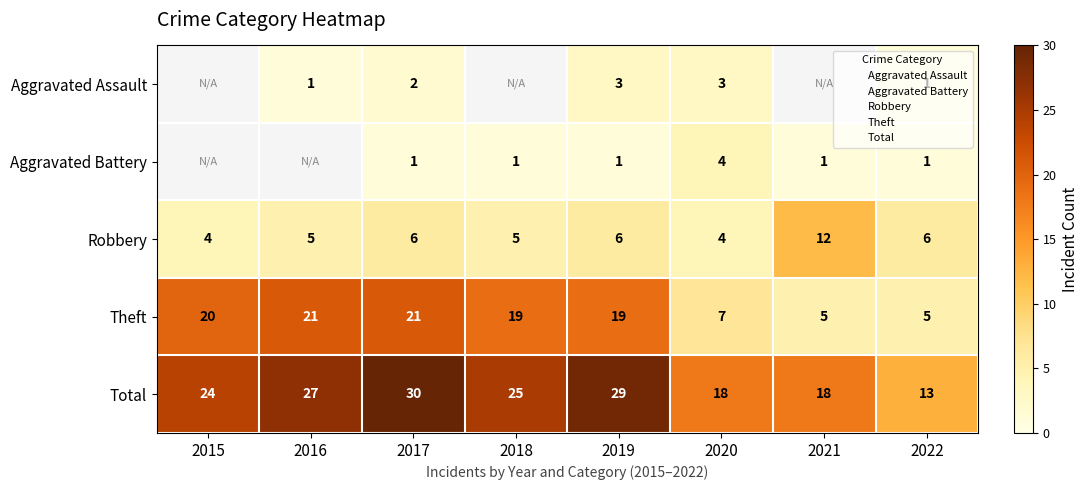

What is the sum of the Total values at 2019 and 2022?

42.0